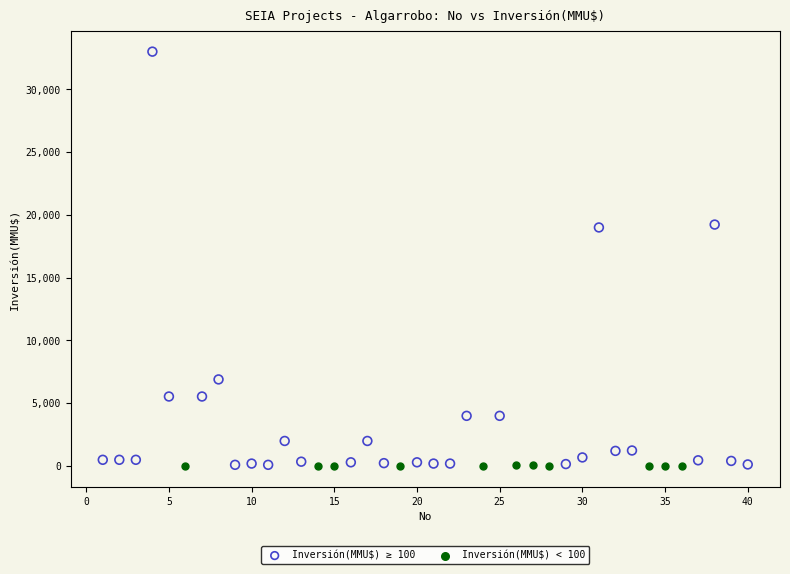

Which series contains the highest Y value?

Inversión(MMU$) ≥ 100